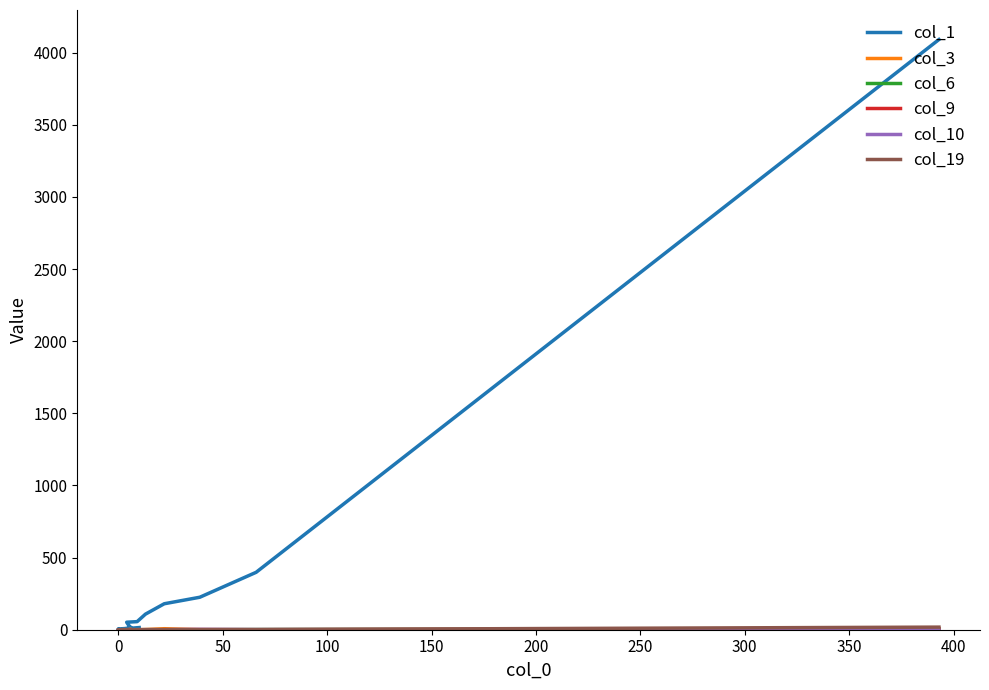

What is the maximum value shown in the chart?

4091